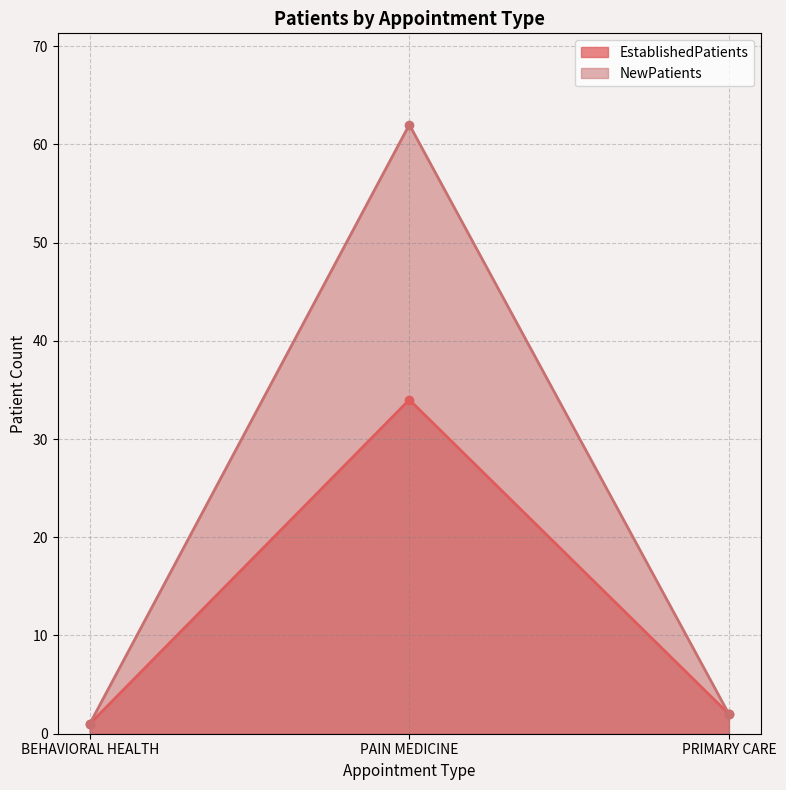

Is it true that NewPatients equals 3 at PRIMARY CARE?

False